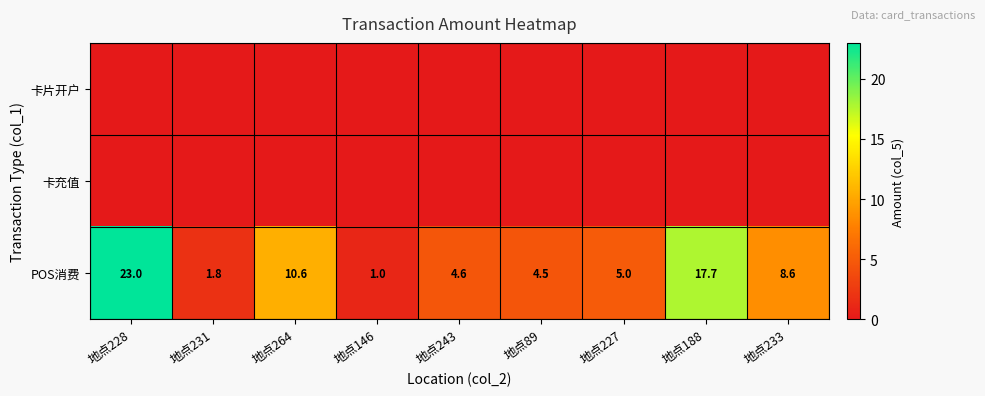

What is the difference between the POS消费 values at 地点243 and 地点227?

0.4